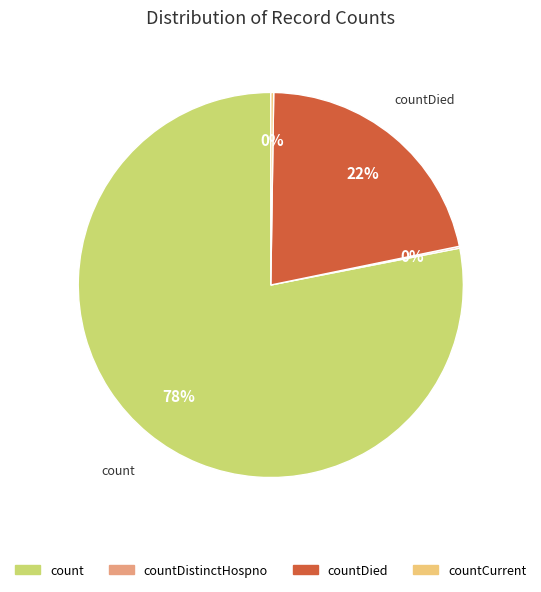

Does any single category account for the majority?

Yes